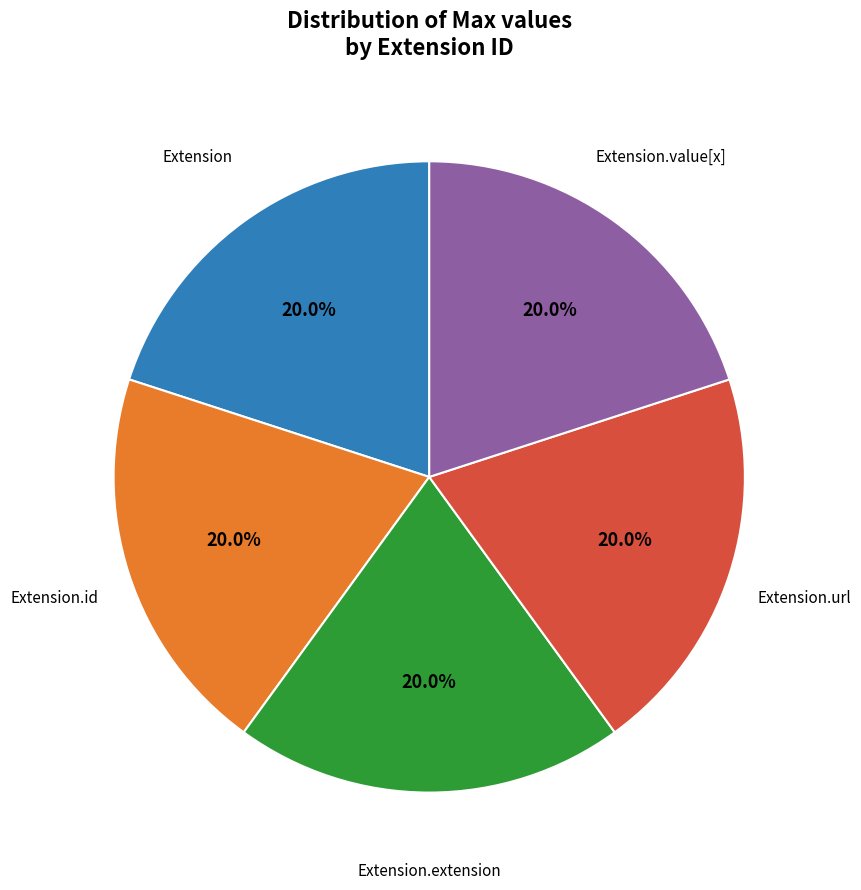

How many segments does this pie chart have?

5